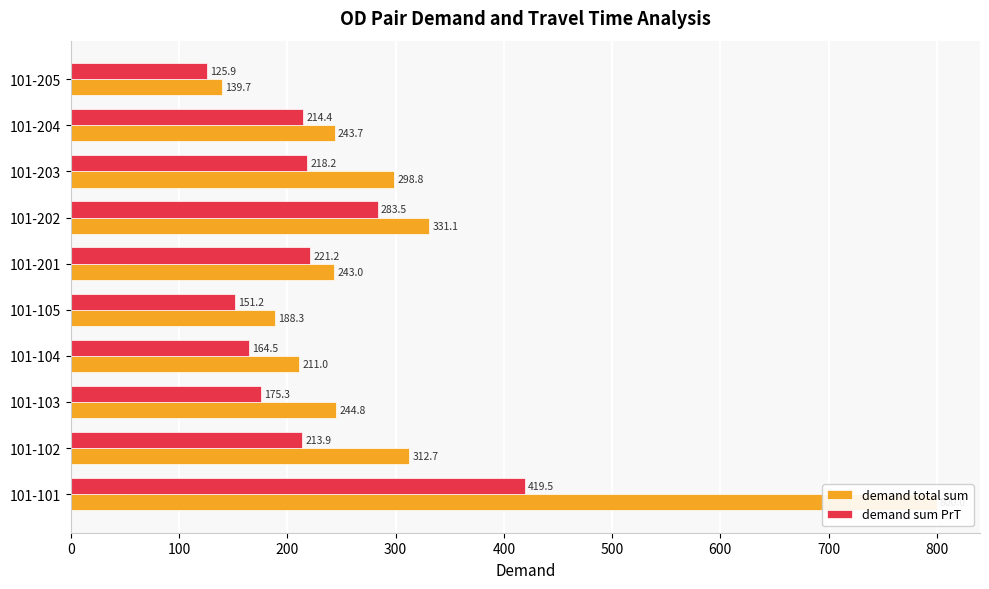

Between 101-105 and 101-203, which series saw the biggest shift?

demand total sum